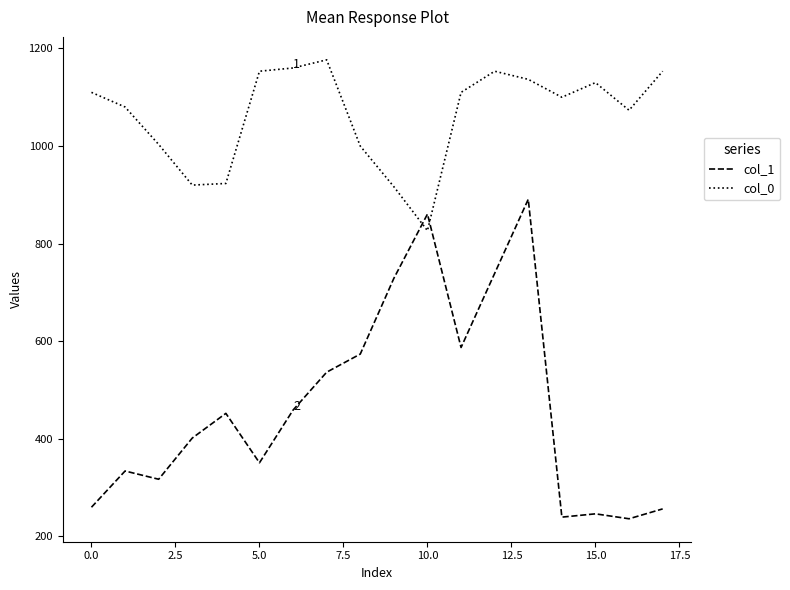

Which series has the largest total across all categories?

col_0